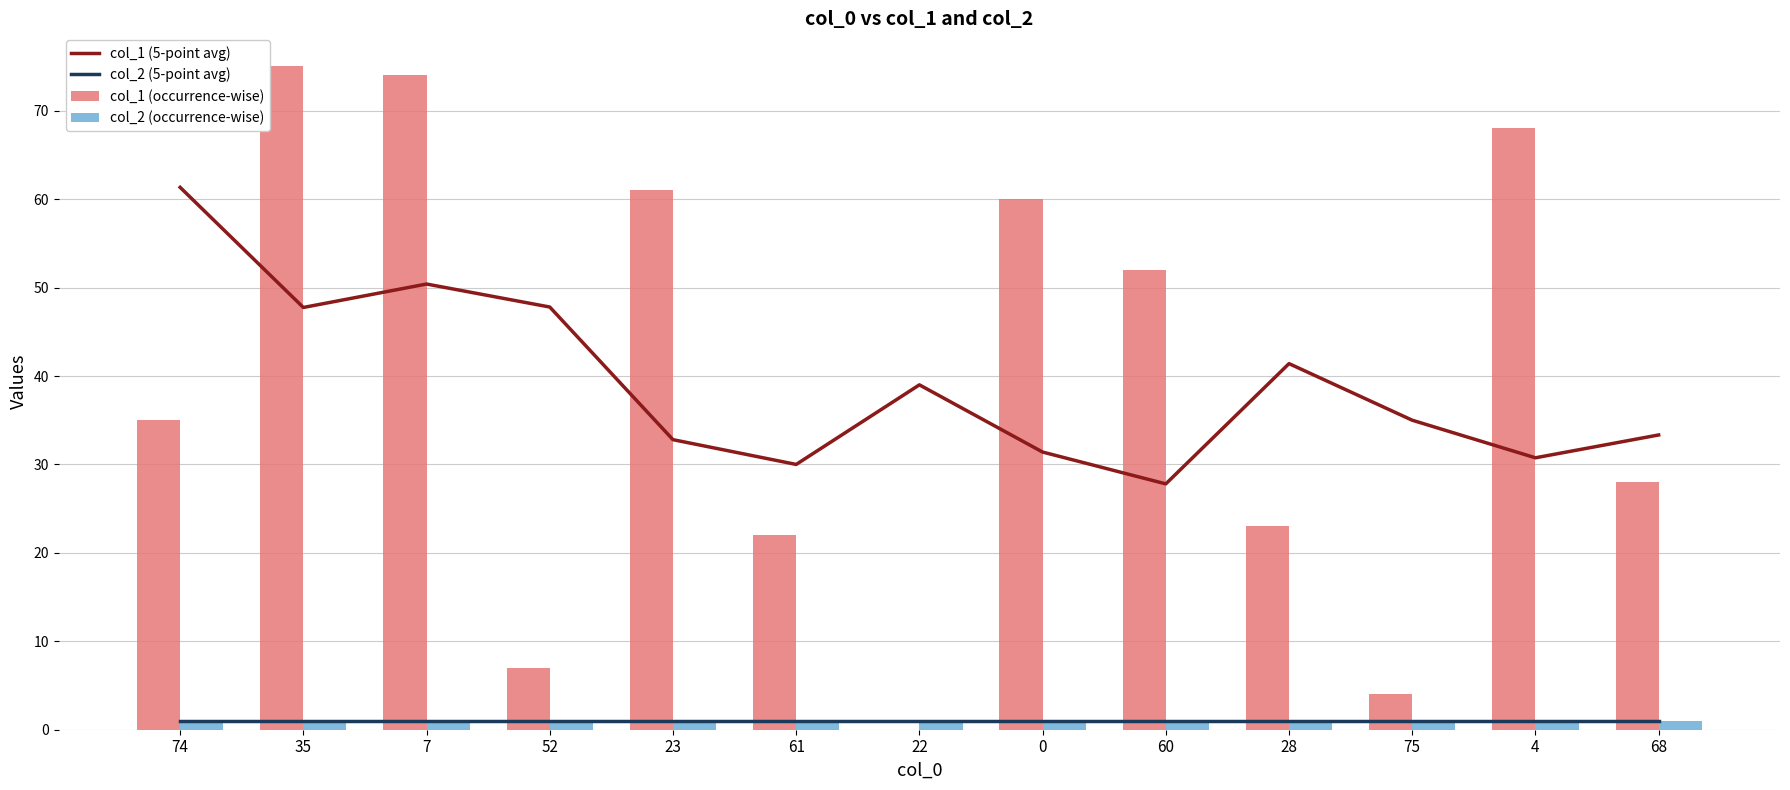

The col_2 (5-point avg) series shows 0.4 at 61. True or false?

False